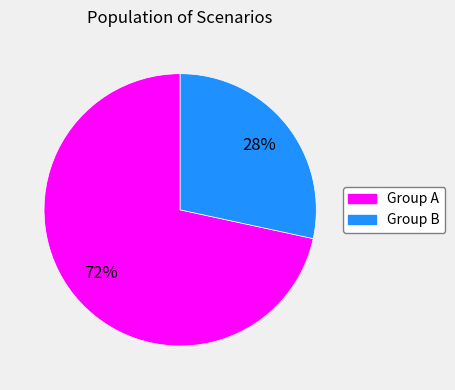

To the nearest percent, what is the average slice percentage?

50%